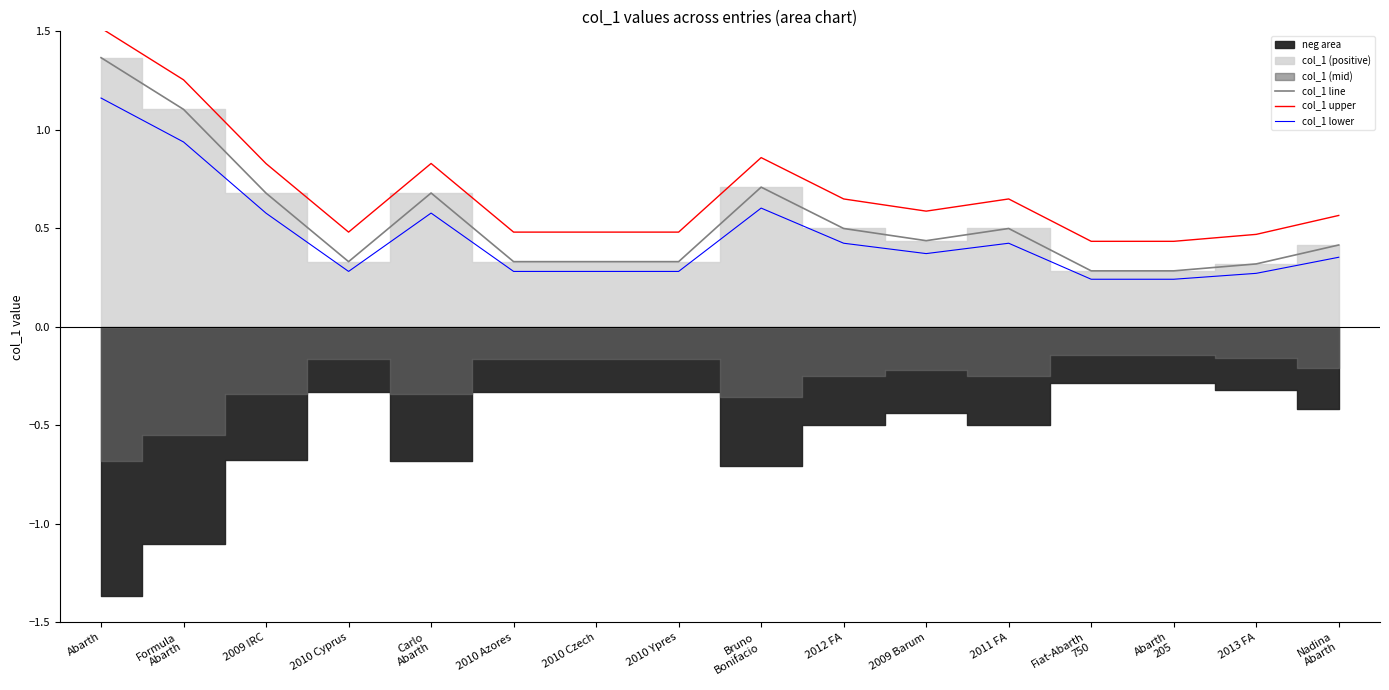

Reading left to right, list all the values displayed in this chart.

col_1 line: Abarth=1.4	Formula
Abarth=1.1	2009 IRC=0.7	2010 Cyprus=0.3	Carlo
Abarth=0.7	2010 Azores=0.3	2010 Czech=0.3	2010 Ypres=0.3	Bruno
Bonifacio=0.7	2012 FA=0.5	2009 Barum=0.4	2011 FA=0.5	Fiat-Abarth
750=0.3	Abarth
205=0.3	2013 FA=0.3	Nadina
Abarth=0.4
col_1 upper: Abarth=1.5	Formula
Abarth=1.3	2009 IRC=0.8	2010 Cyprus=0.5	Carlo
Abarth=0.8	2010 Azores=0.5	2010 Czech=0.5	2010 Ypres=0.5	Bruno
Bonifacio=0.9	2012 FA=0.6	2009 Barum=0.6	2011 FA=0.6	Fiat-Abarth
750=0.4	Abarth
205=0.4	2013 FA=0.5	Nadina
Abarth=0.6
col_1 lower: Abarth=1.2	Formula
Abarth=0.9	2009 IRC=0.6	2010 Cyprus=0.3	Carlo
Abarth=0.6	2010 Azores=0.3	2010 Czech=0.3	2010 Ypres=0.3	Bruno
Bonifacio=0.6	2012 FA=0.4	2009 Barum=0.4	2011 FA=0.4	Fiat-Abarth
750=0.2	Abarth
205=0.2	2013 FA=0.3	Nadina
Abarth=0.4